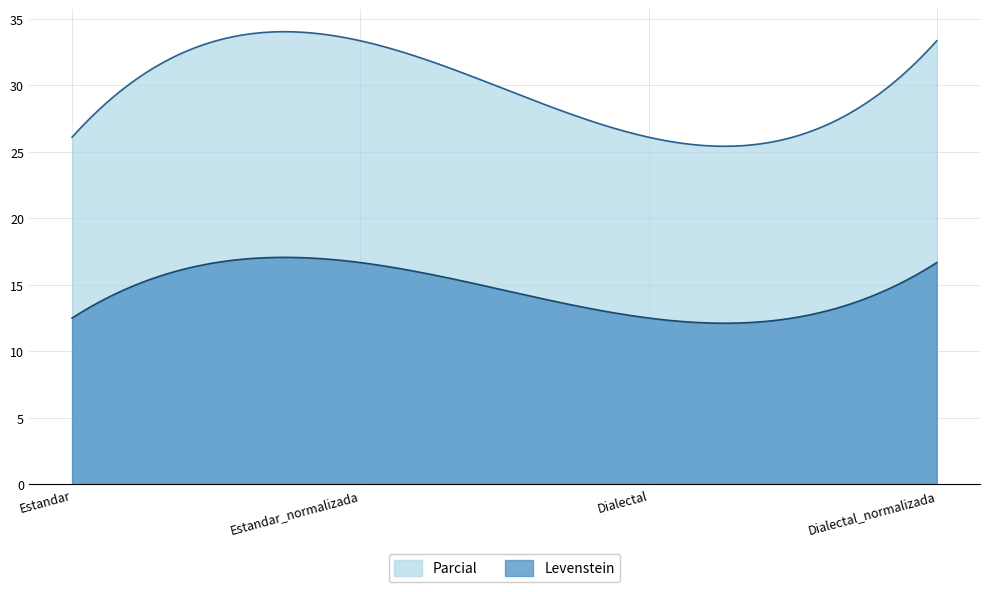

What is the label of the 1st point from the left?

Estandar